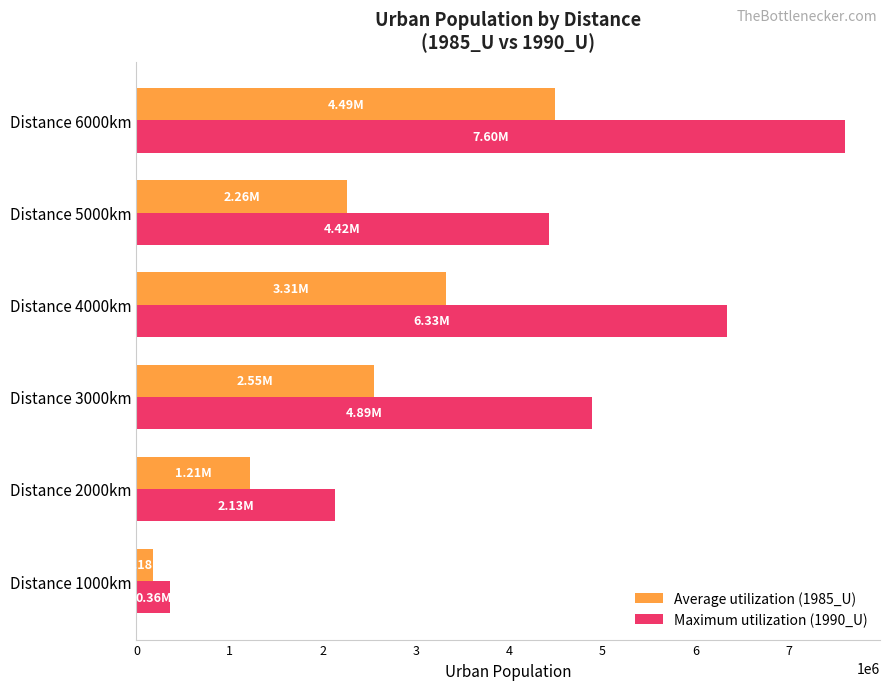

What is the total value across all series at Distance 5000km?

6679311